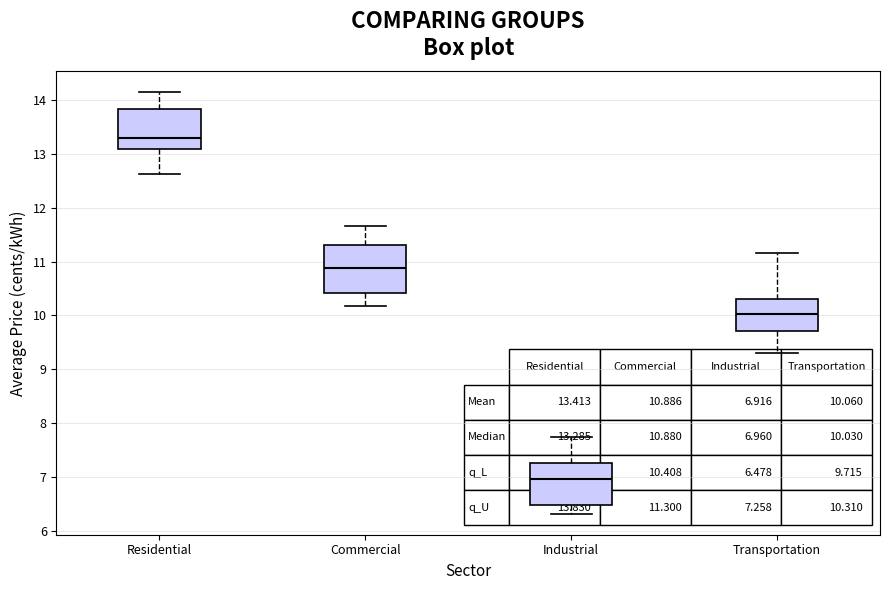

Comparing the boxes themselves (not the whiskers), which one is the tallest?

Commercial